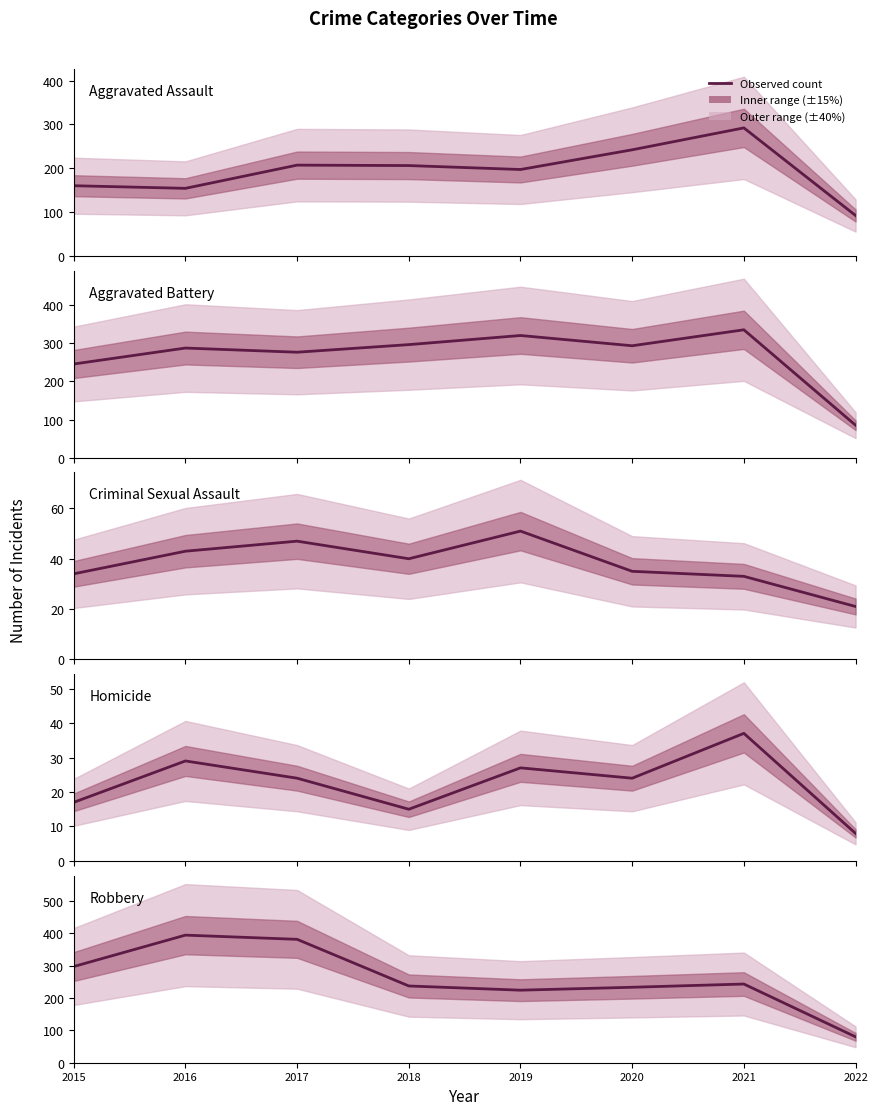

Which label corresponds to the smallest value in the chart?

2022